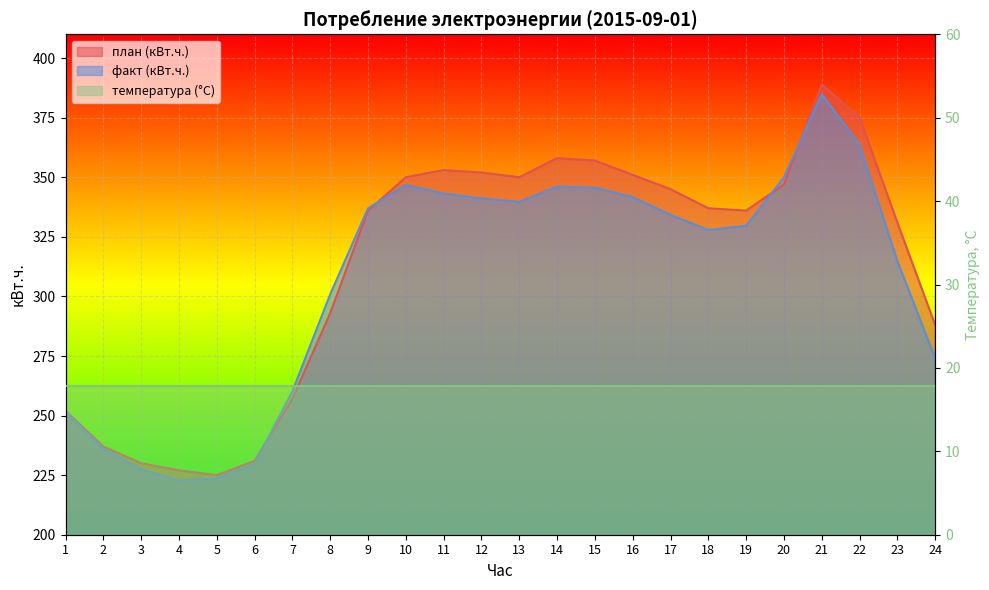

What value does the план (кВт.ч.) series have at 2?

237.0